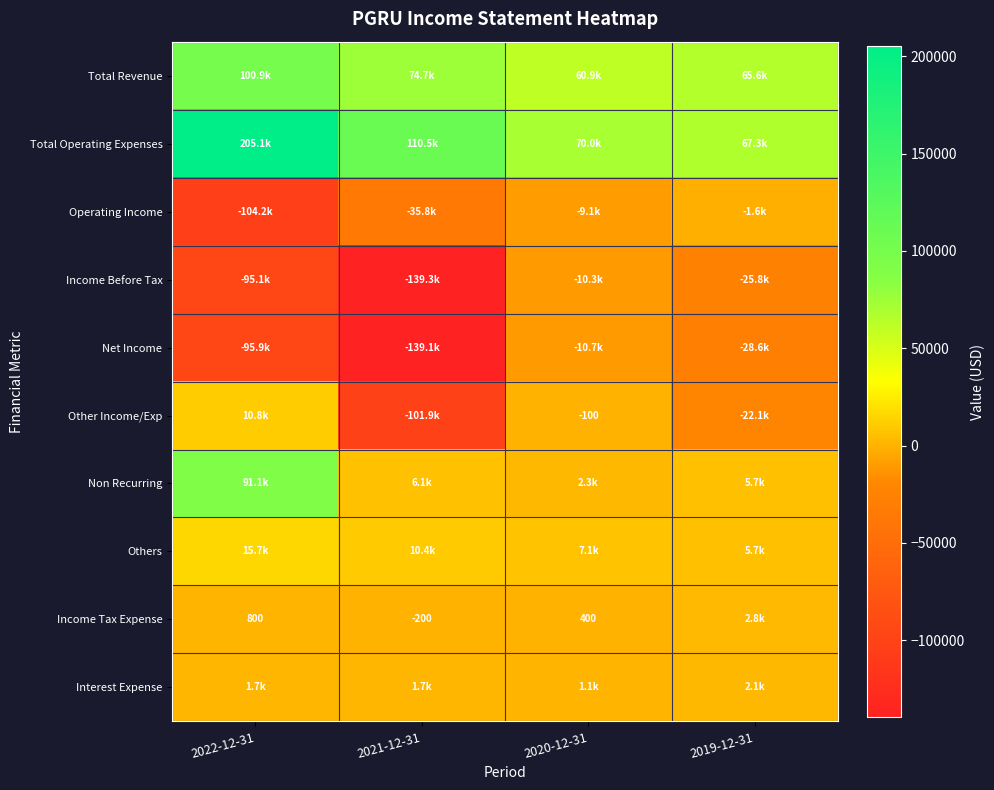

Is it true that Interest Expense equals 2100 at 2019-12-31?

True